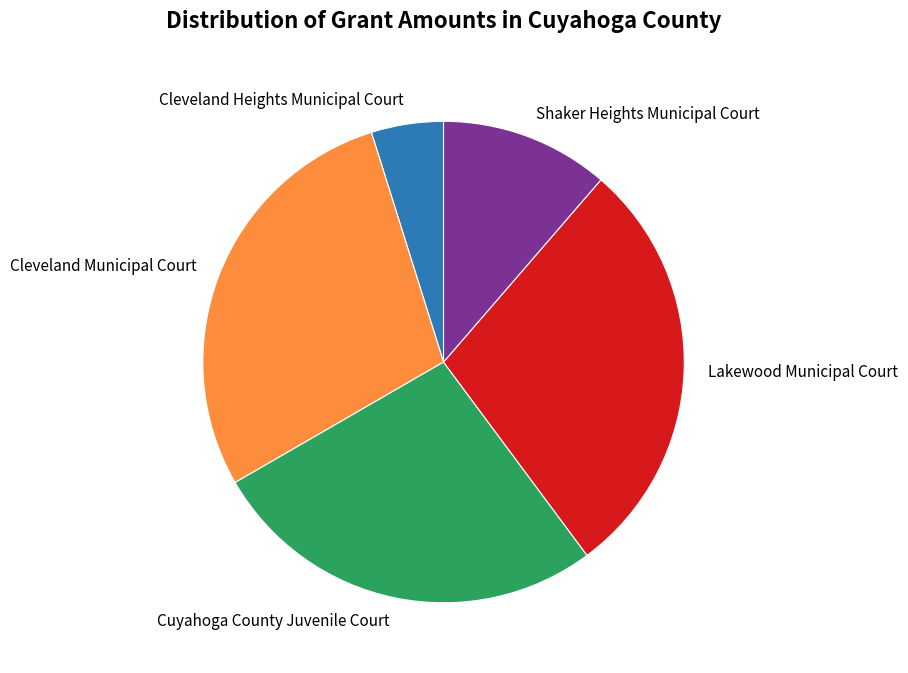

Is Cleveland Heights Municipal Court the majority of the pie?

No